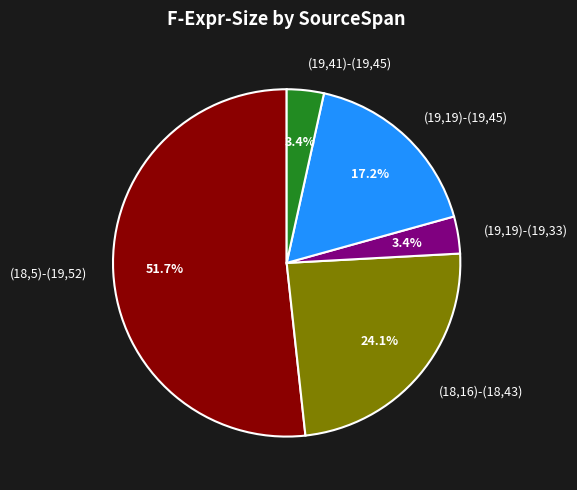

To the nearest percent, what percentage of the pie is (19,19)-(19,45)?

17%